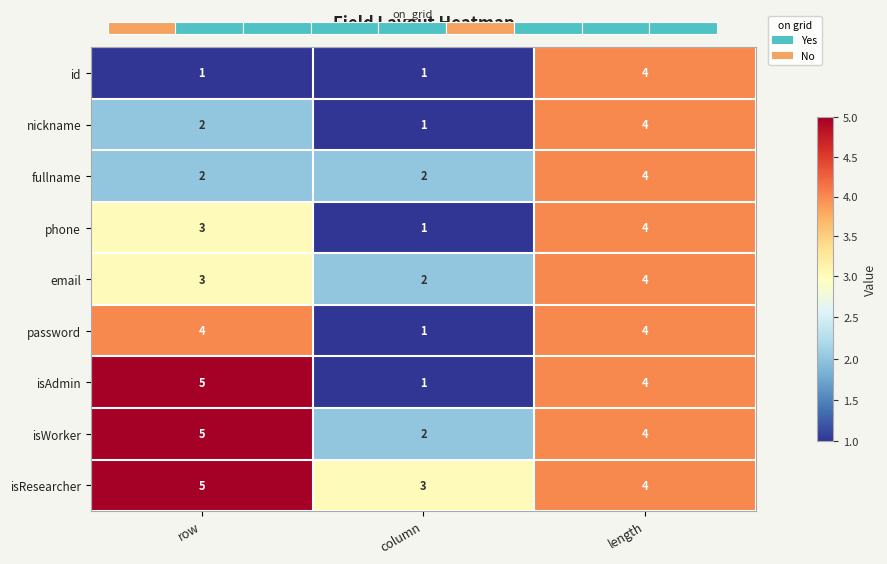

The password series shows 1 at length. True or false?

False